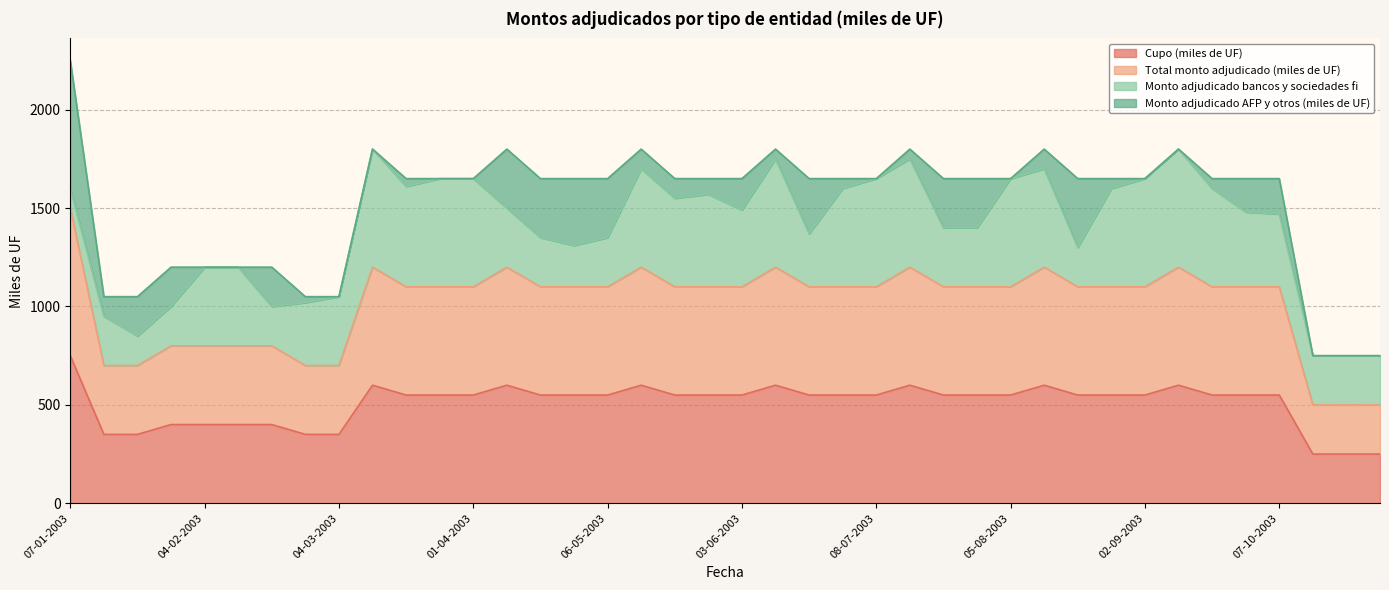

At which label is Cupo (miles de UF) closest to 500?

18-03-2003